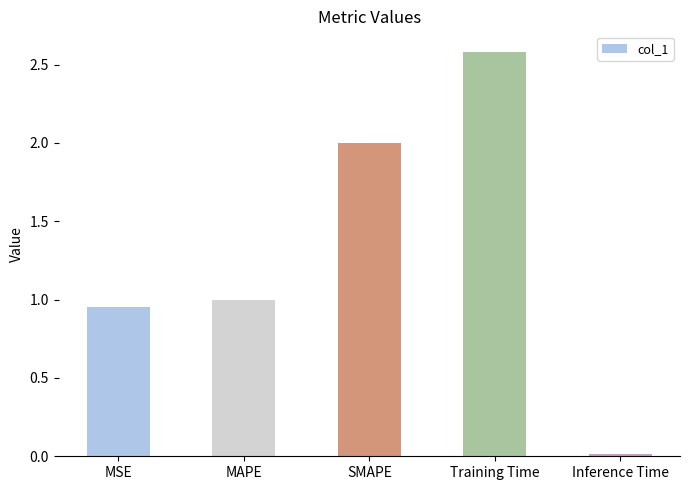

Where is the data nearest to the value 1?

MAPE